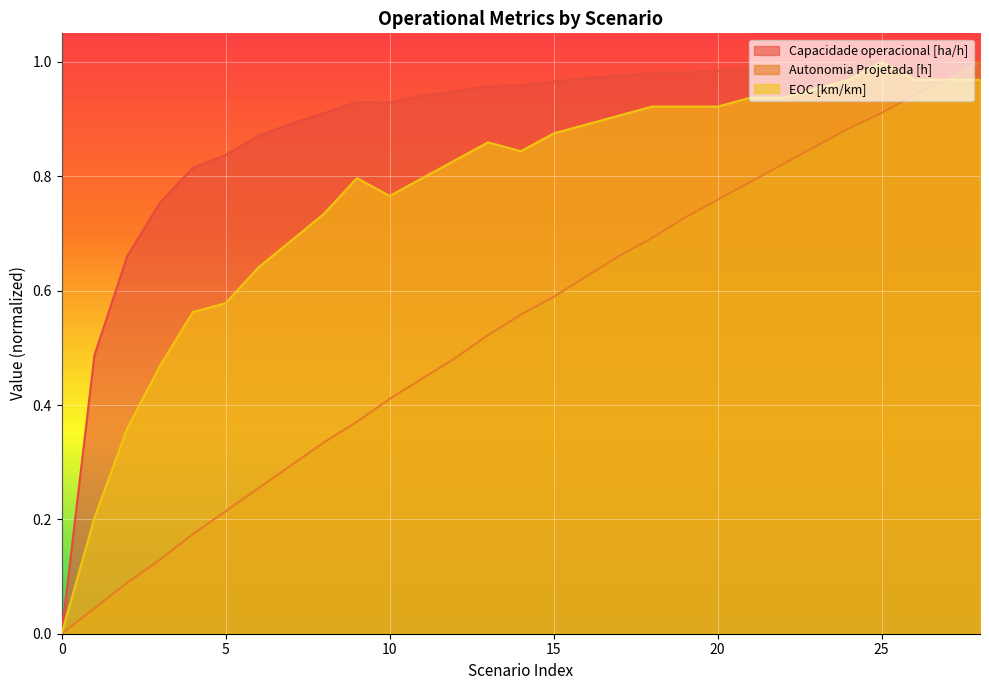

True or false: Capacidade operacional [ha/h] has a value of 1.0 at 16.

True